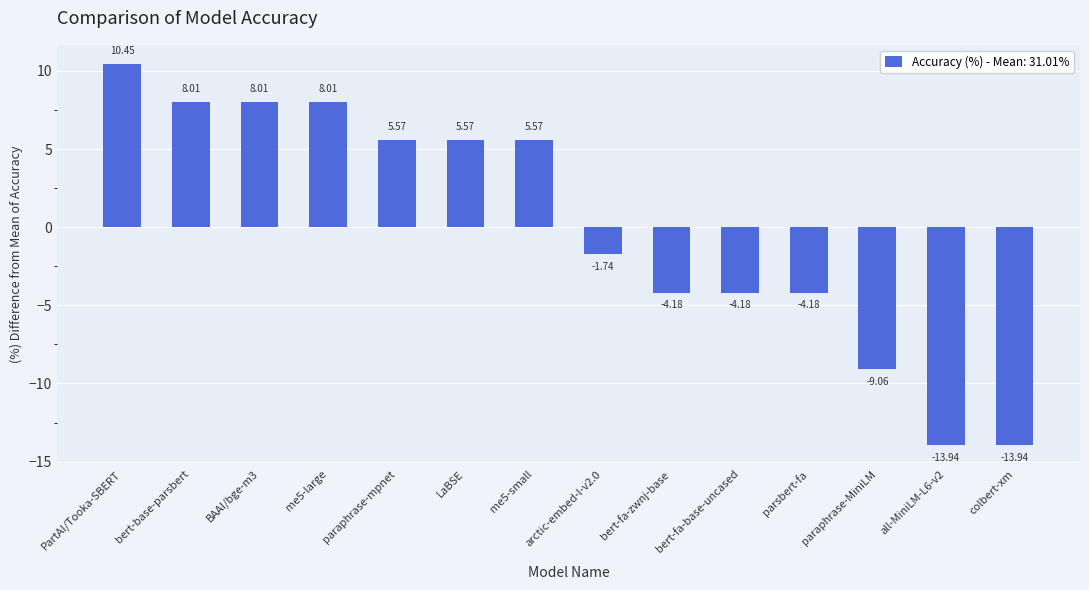

Count the number of data series in this chart.

1